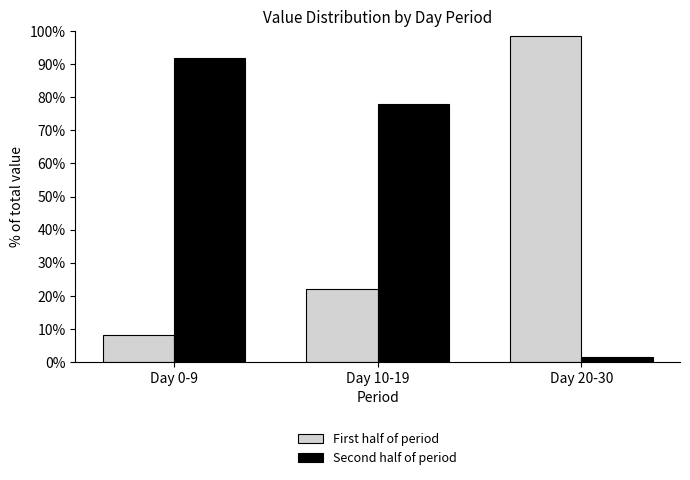

Rank the categories by First half of period value from highest to lowest.

Day 20-30, Day 10-19, Day 0-9